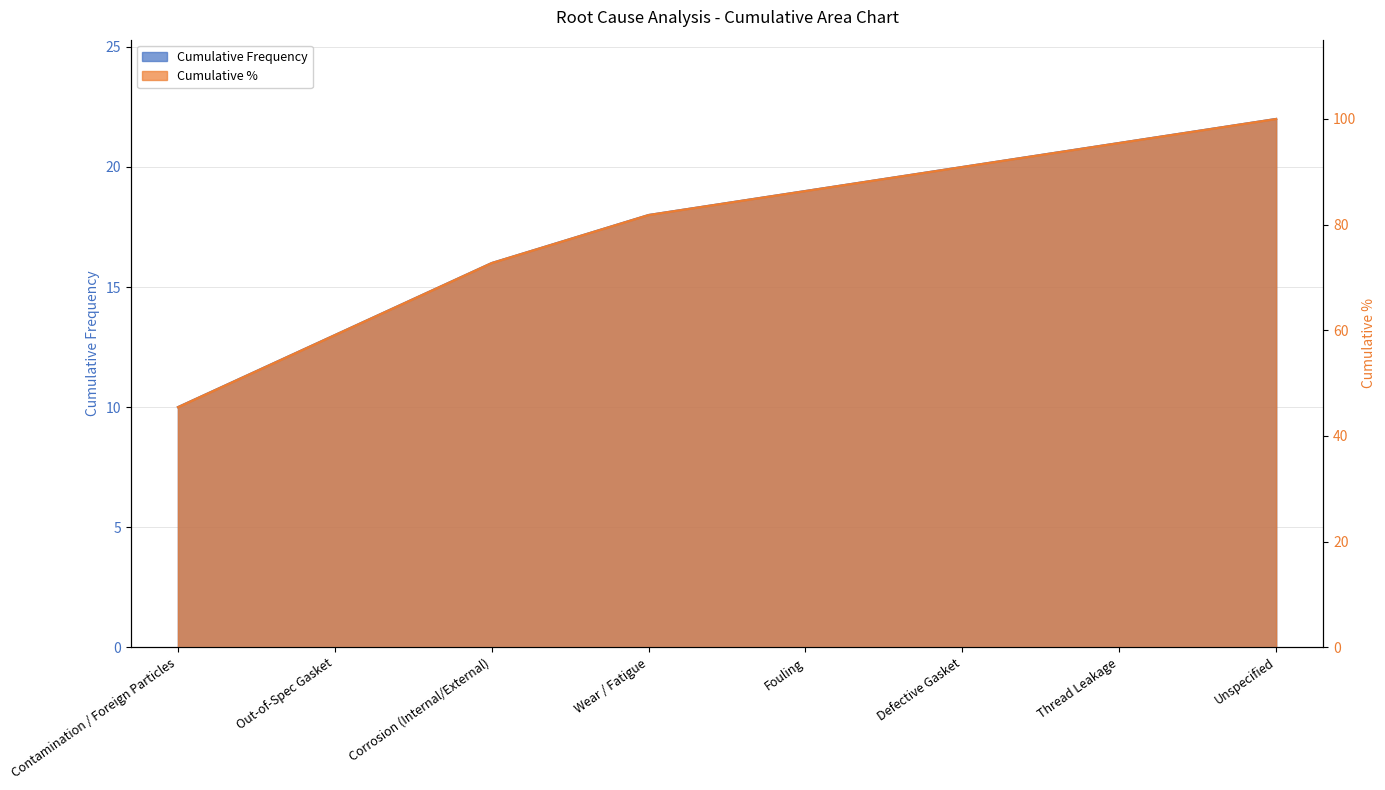

What is the sum of all Cumulative % values?

631.8